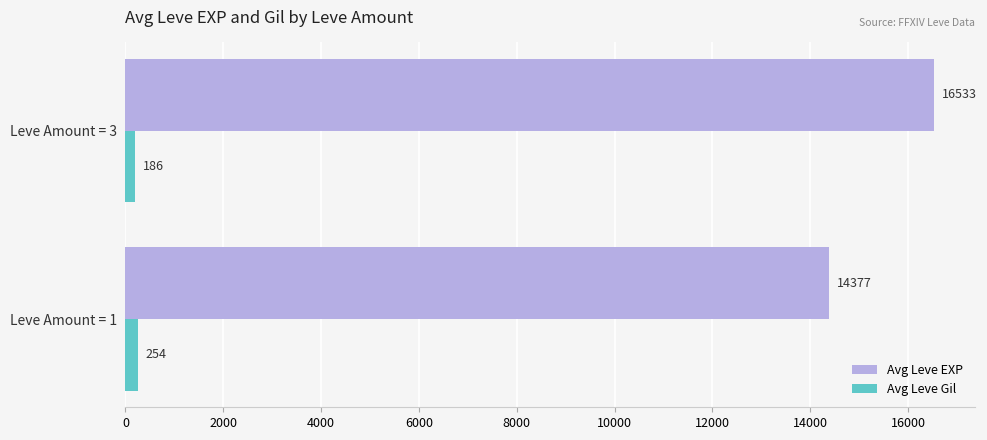

What is the average value of the Avg Leve Gil series?

220